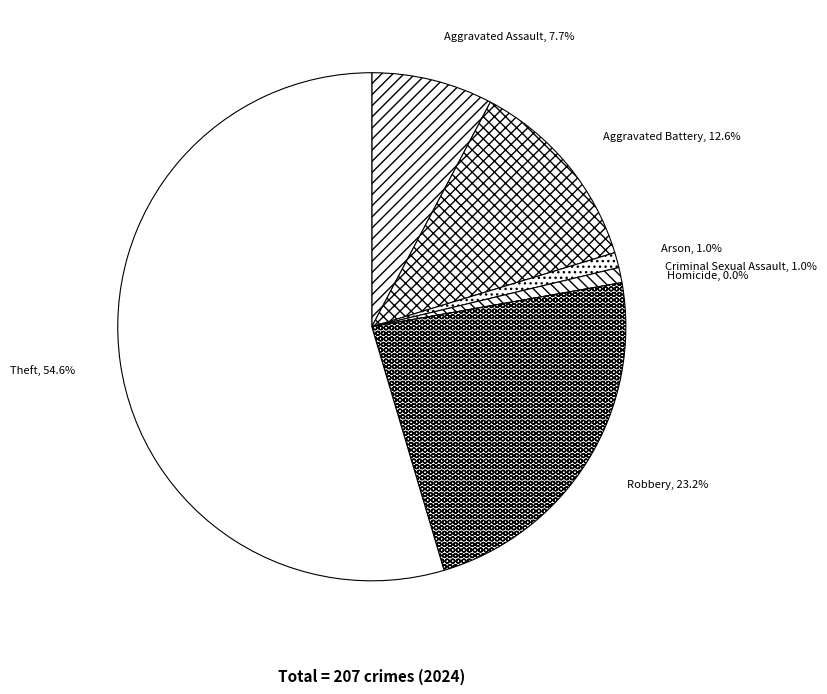

To the nearest percent, what percentage of the pie is Theft?

55%